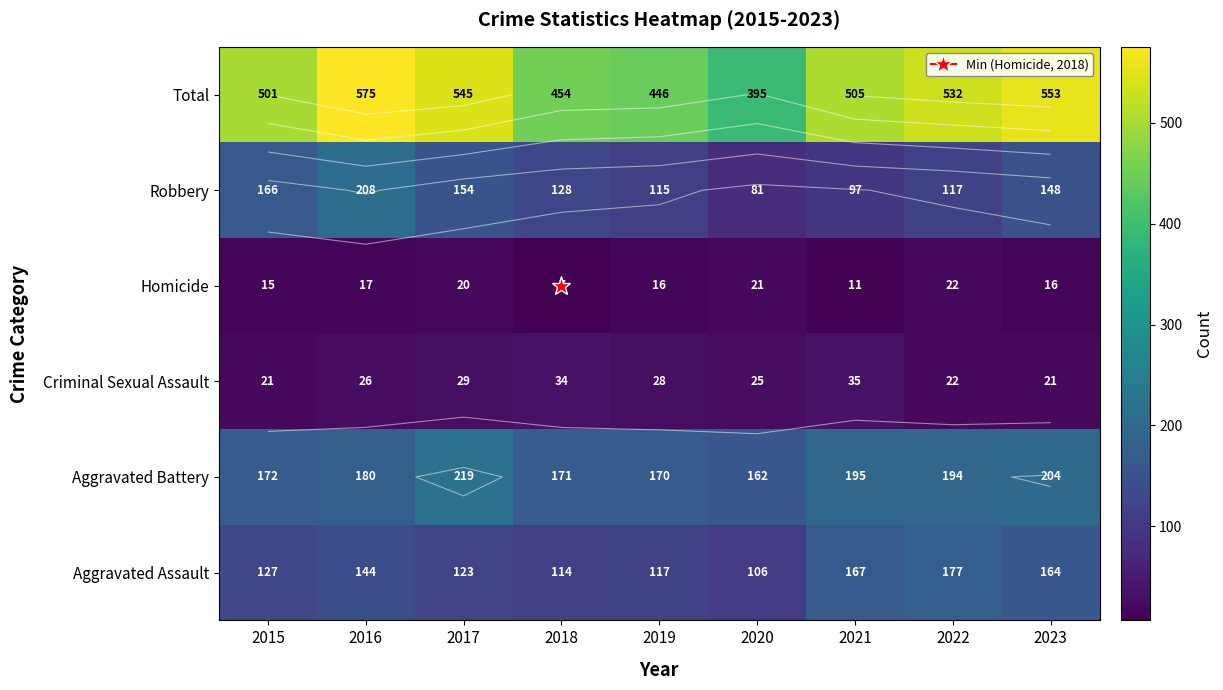

How many data points in Aggravated Assault are less than 127?

4